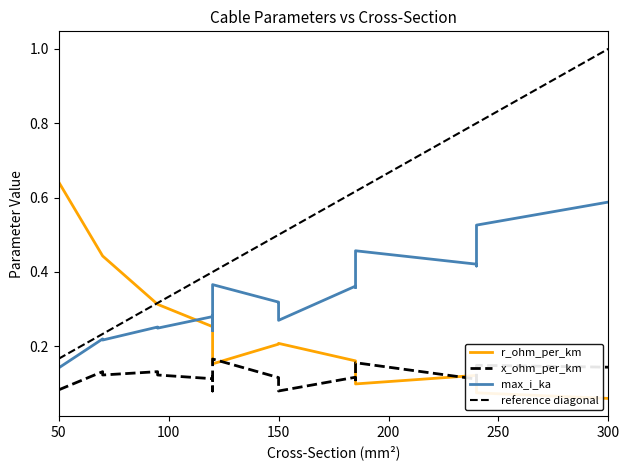

How many interior local valleys does the x_ohm_per_km series have?

3